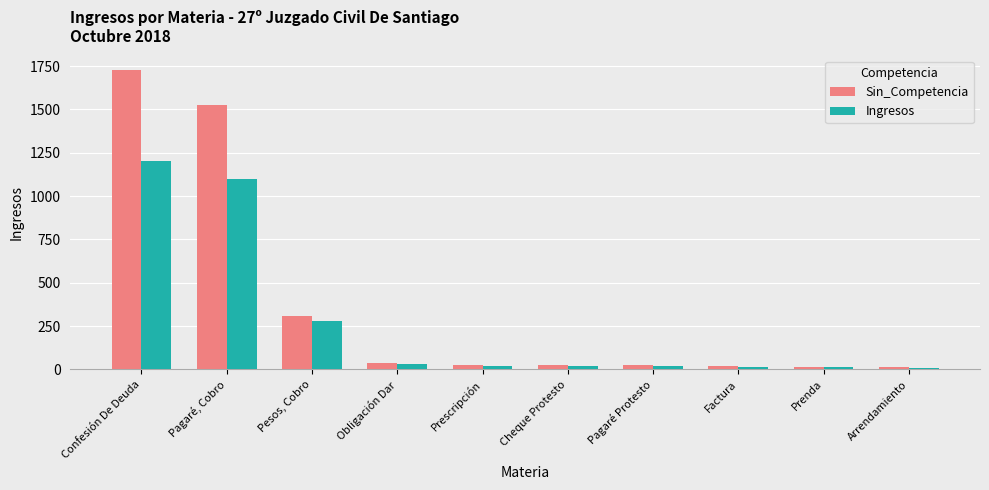

Read the Ingresos value at Pagaré, Cobro, to the nearest 100.

1100